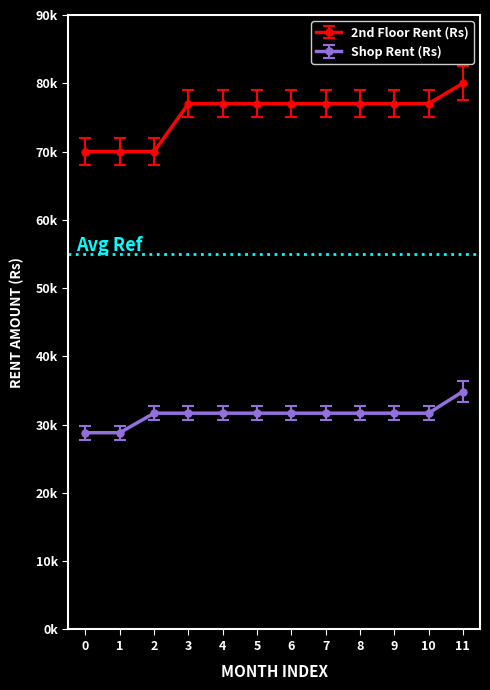

Which series has the largest range (max minus min)?

2nd Floor Rent (Rs)